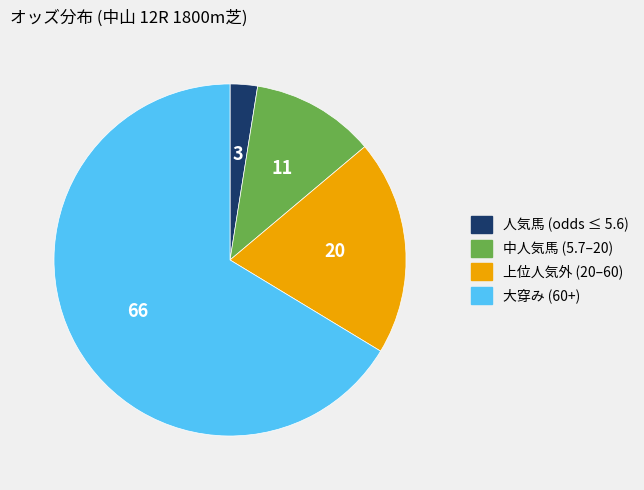

What is the largest slice in the pie chart?

大穿み (60+)